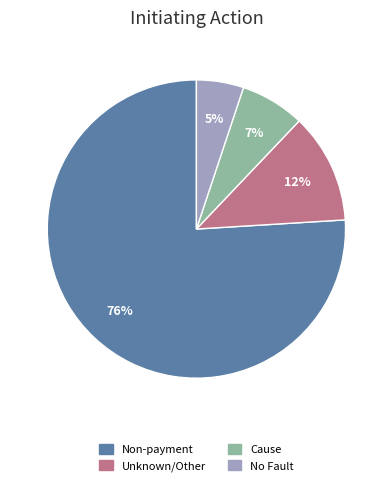

Which has a higher value, Unknown/Other or Non-payment?

Non-payment